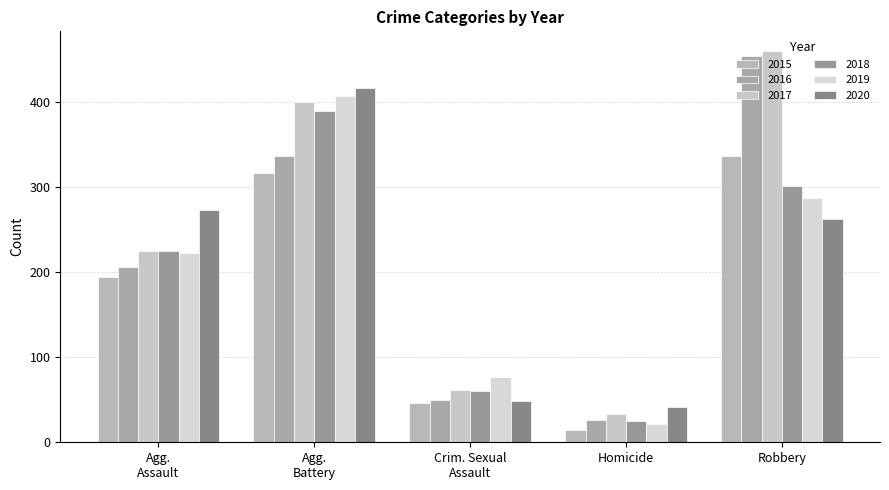

How many groups of bars are there?

5